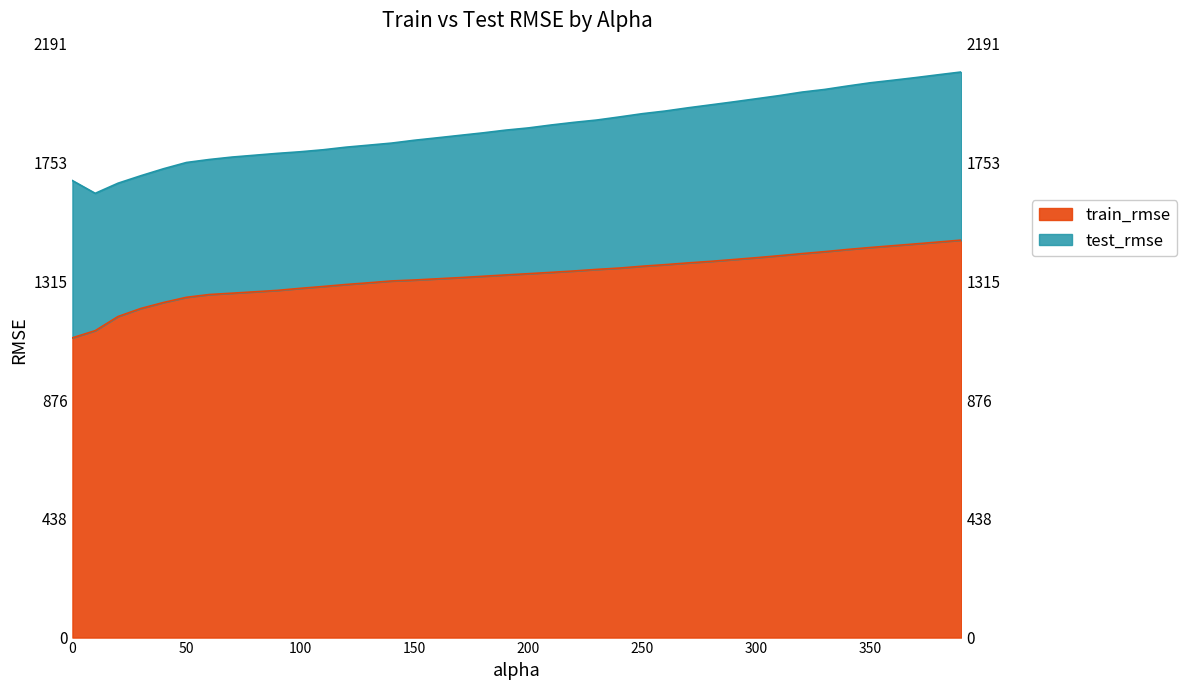

True or false: train_rmse and test_rmse intersect in this chart.

False